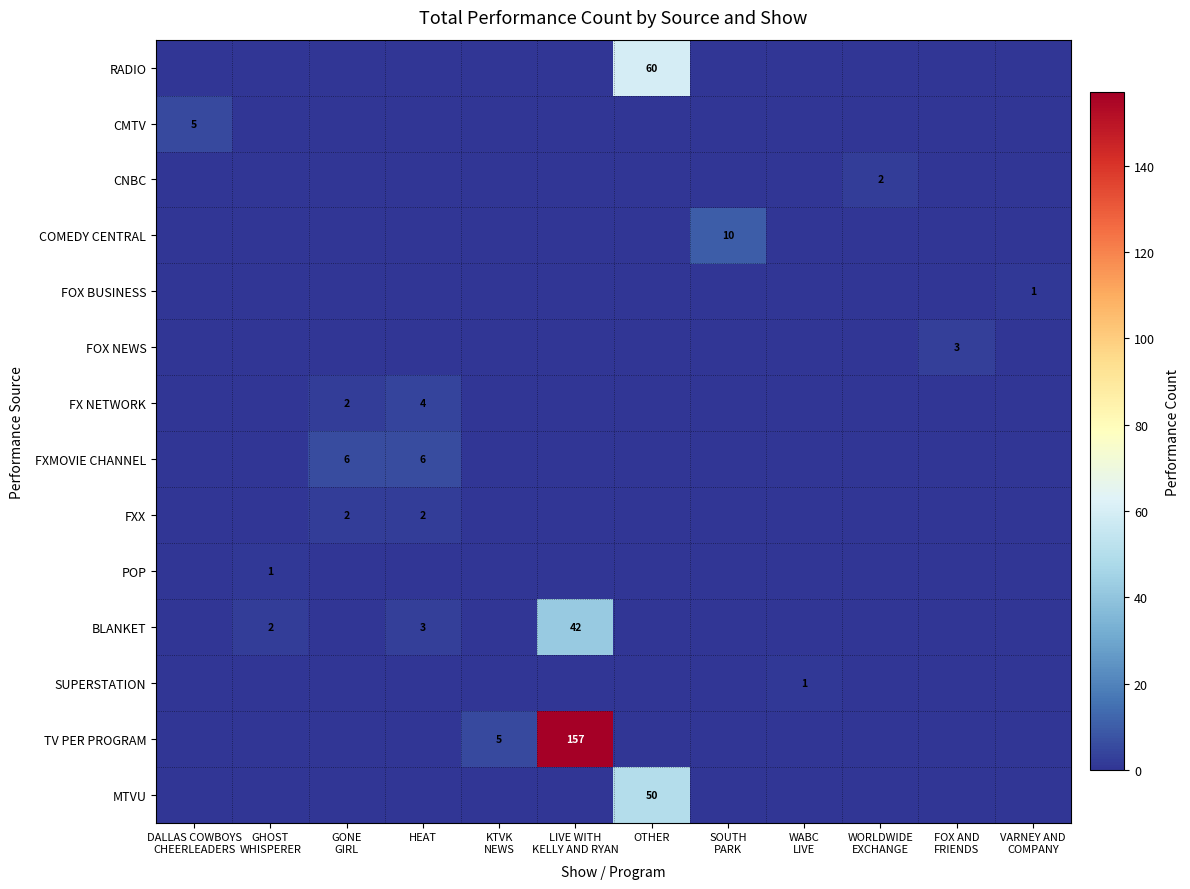

Count the FOX NEWS values in the range 0 to 1.

11